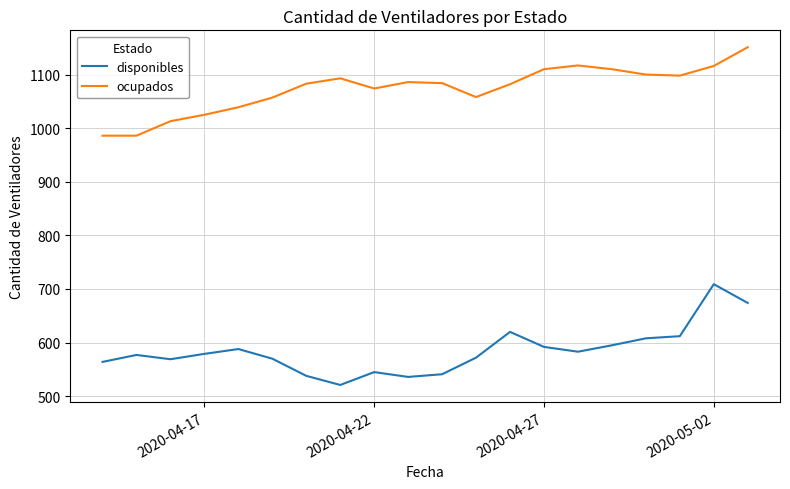

How many categories are shown in the chart?

20